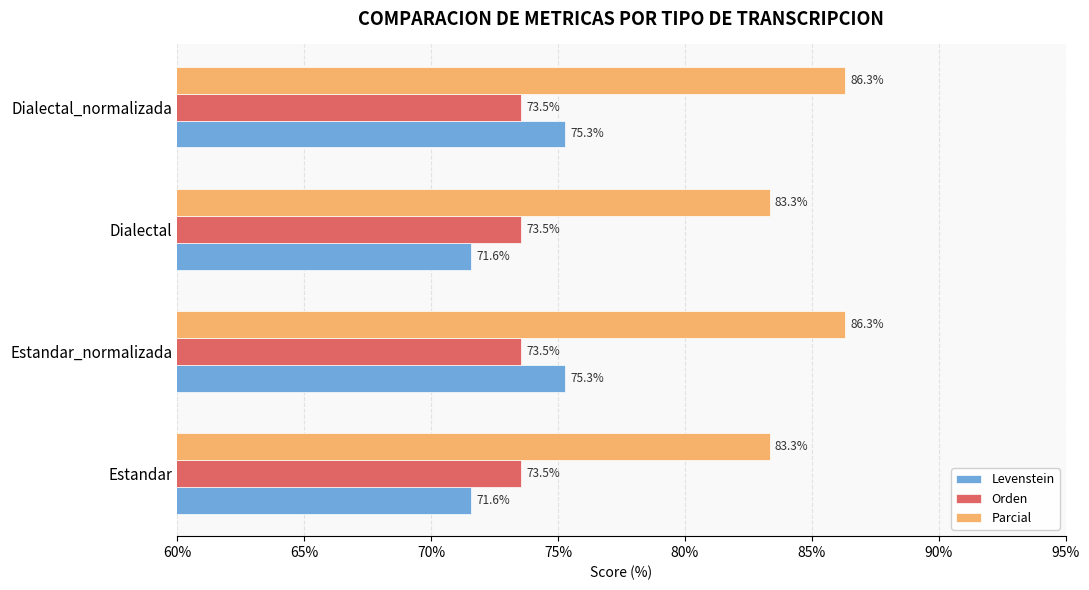

How many data points in Levenstein are above 75?

2